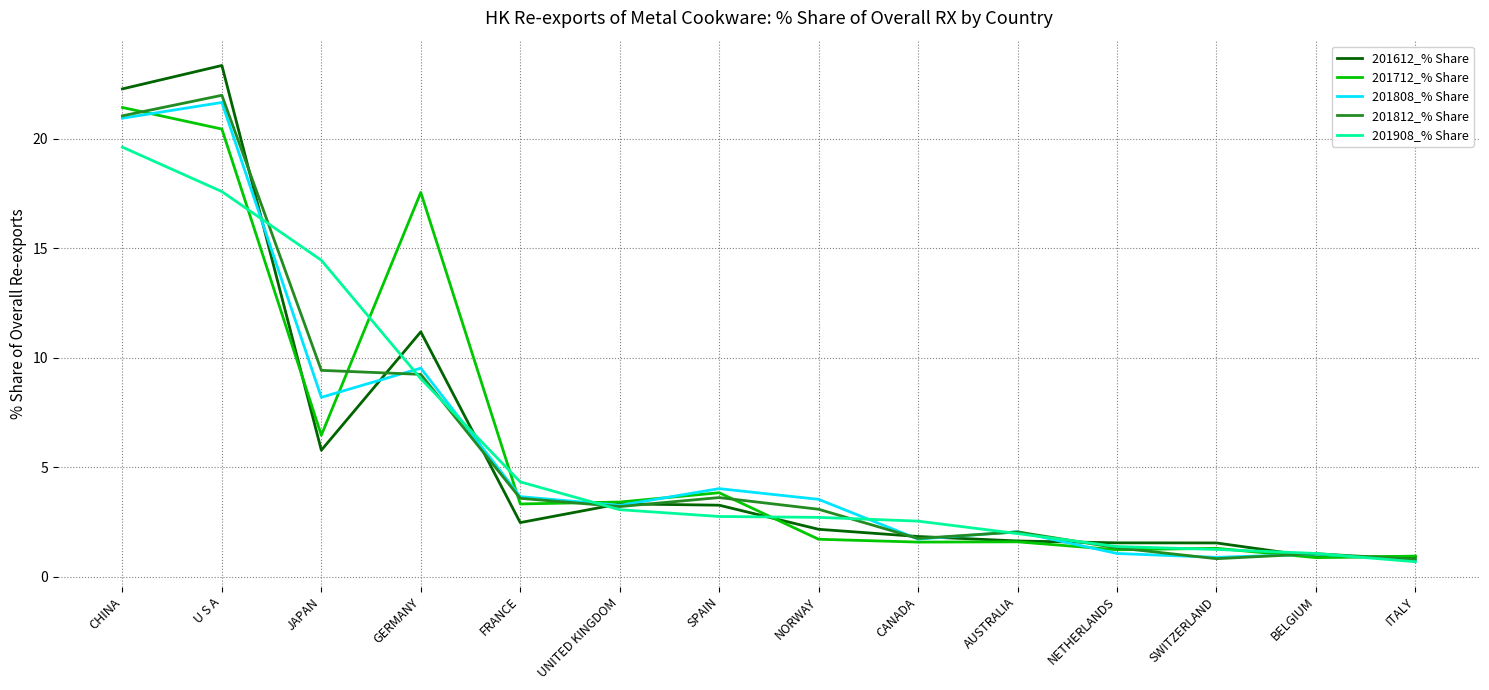

At how many categories does at least one series exceed 14?

4